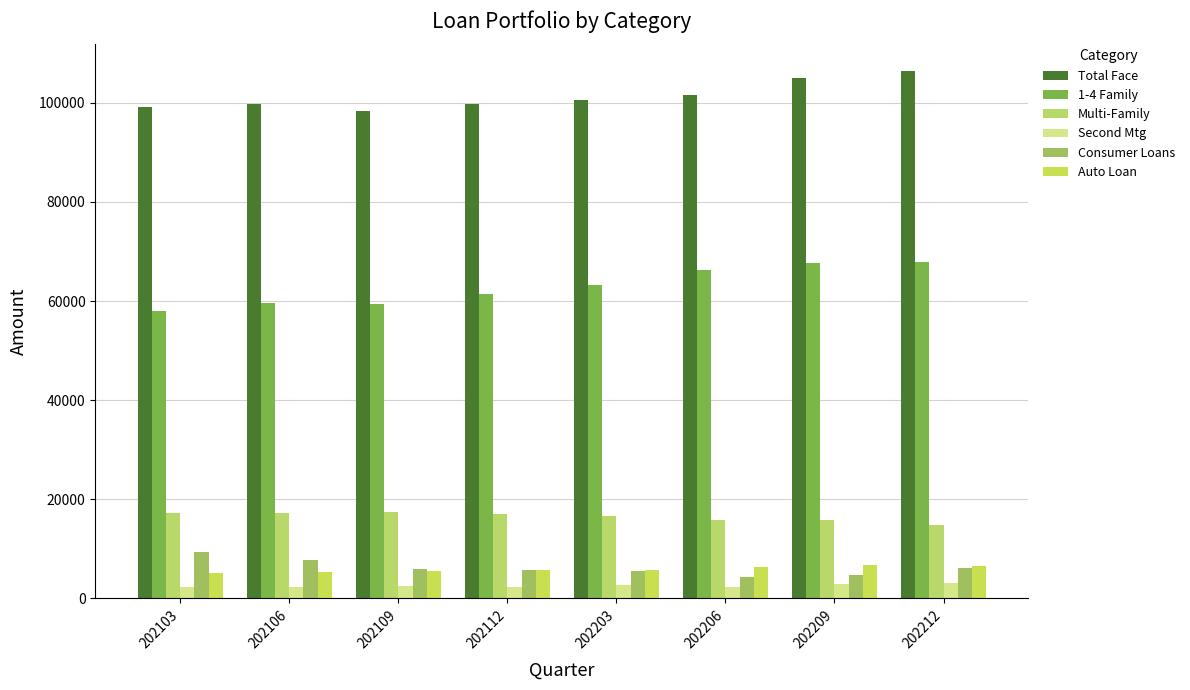

What is the approximate value of Consumer Loans at 202109?

5940.0